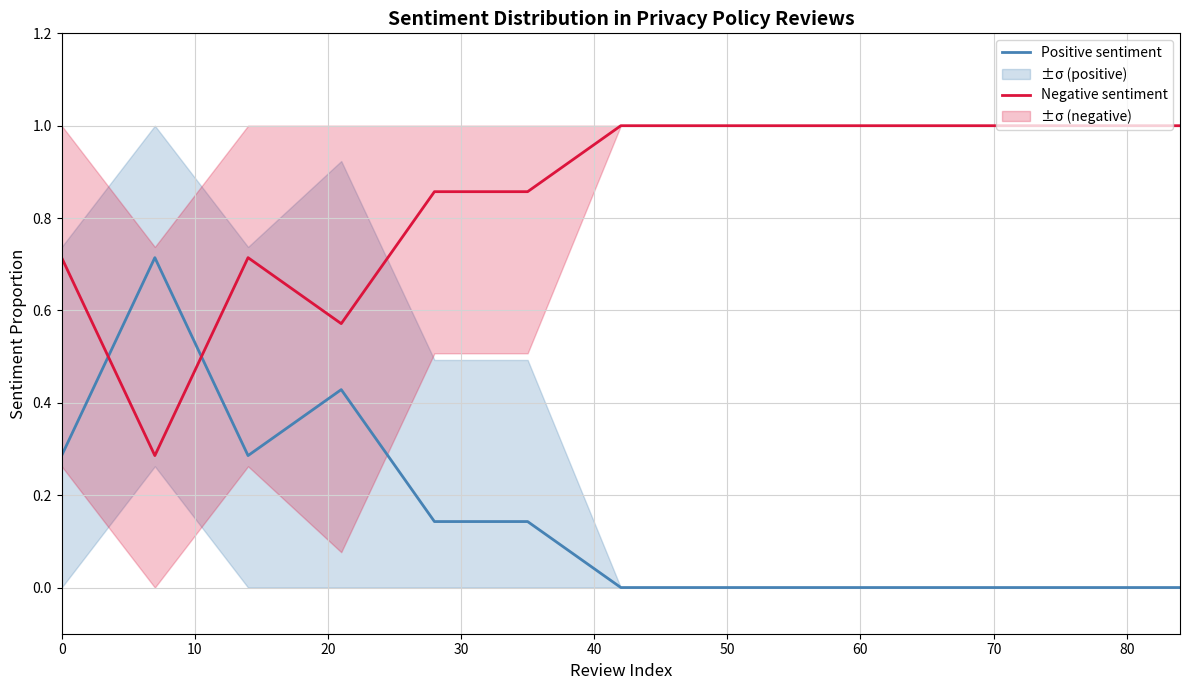

Rank the series by their average value, from lowest to highest.

Positive sentiment, Negative sentiment